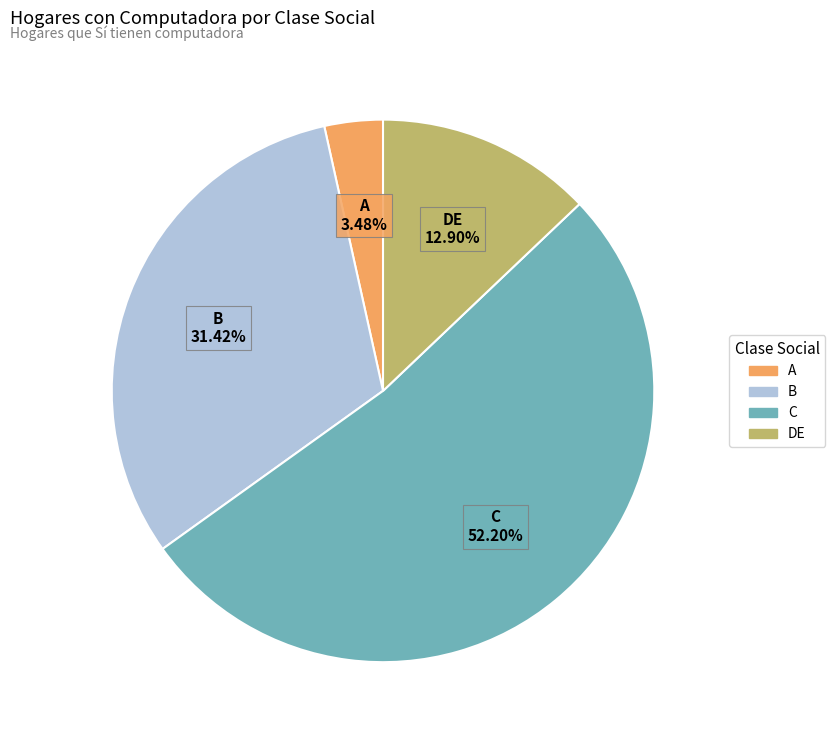

True or false: C accounts for 66% of the total.

False